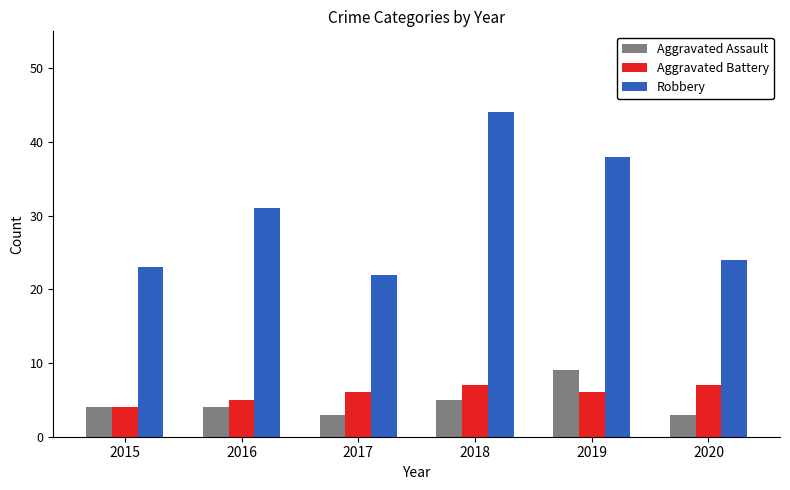

Rank the series by their maximum value, from highest to lowest.

Robbery, Aggravated Assault, Aggravated Battery